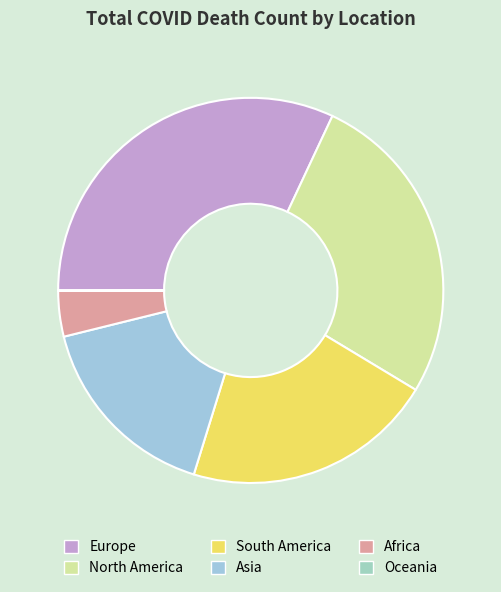

What is the change in value from Europe to Oceania?

-1015704